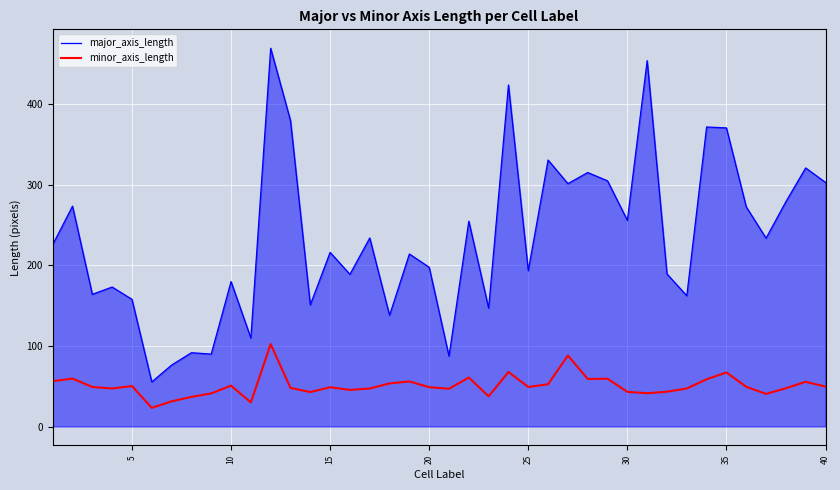

What is the difference between the maximum and minimum values in the major_axis_length series?

414.2